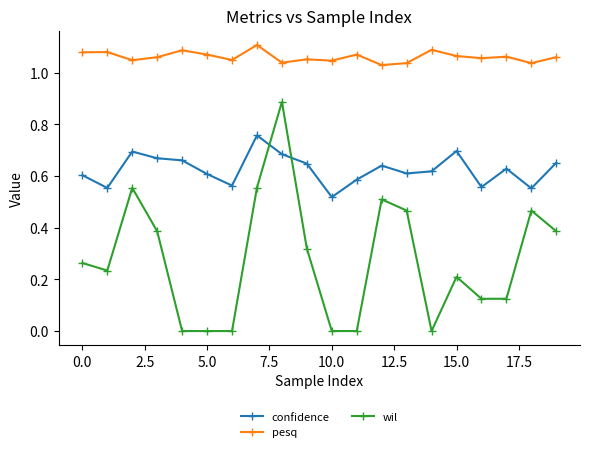

List the series in order of their peak value, highest first.

pesq, wil, confidence